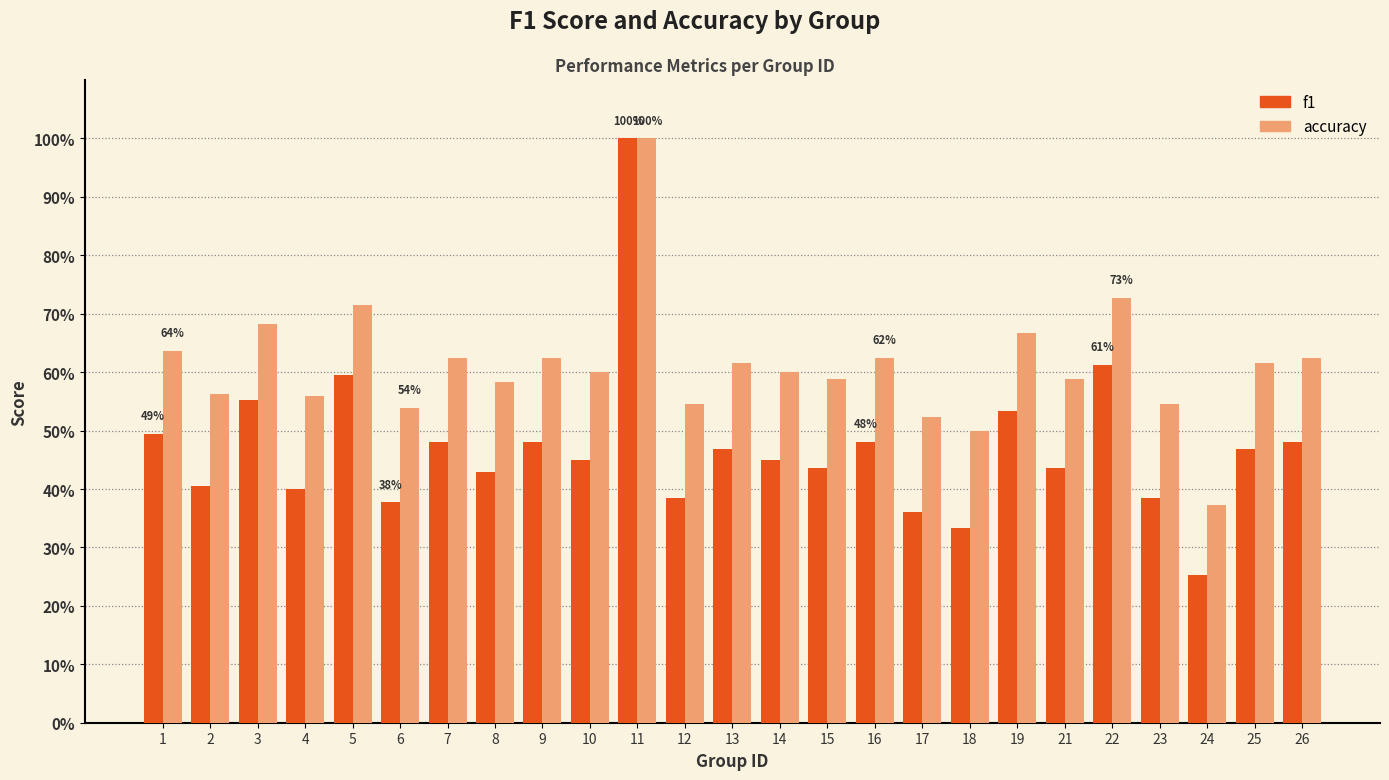

Are the bars horizontal?

No